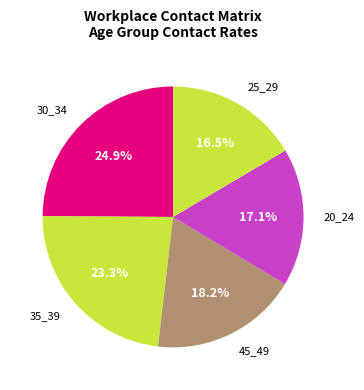

Rank the categories by value from highest to lowest.

30_34, 35_39, 45_49, 20_24, 25_29